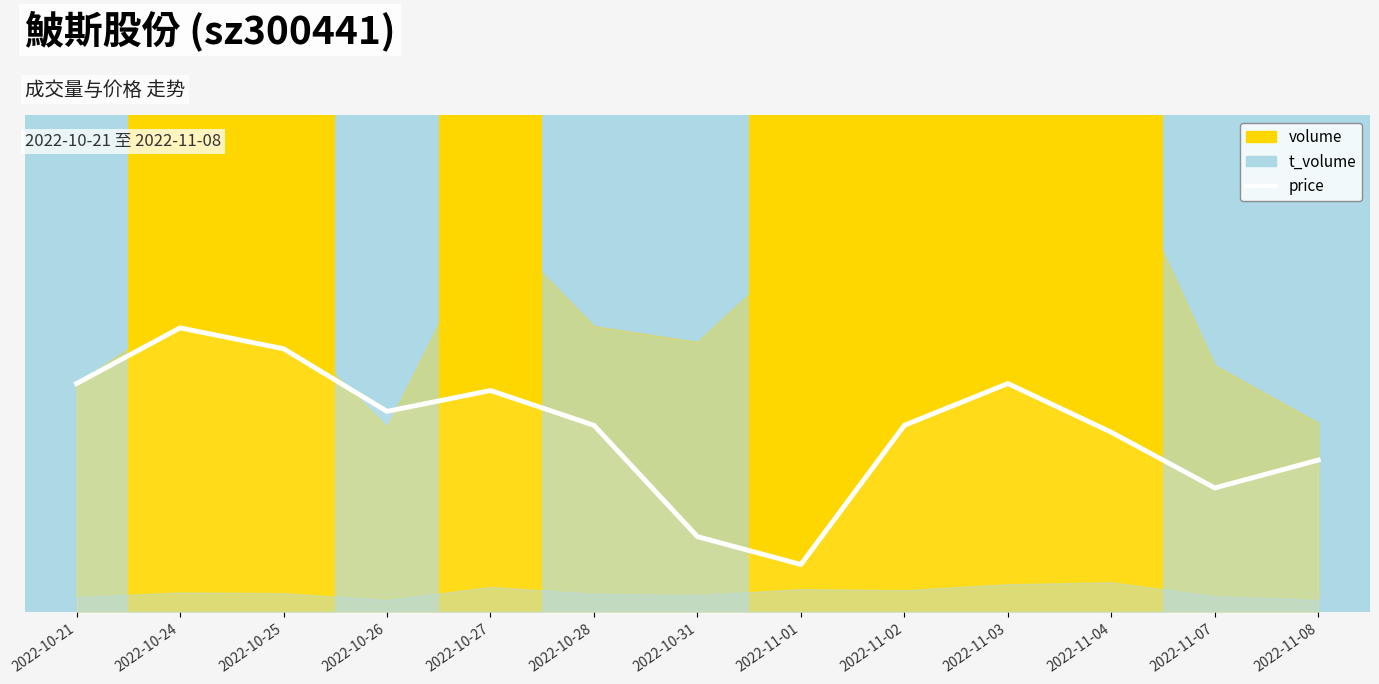

Count the values in the range 0 to 1.

13